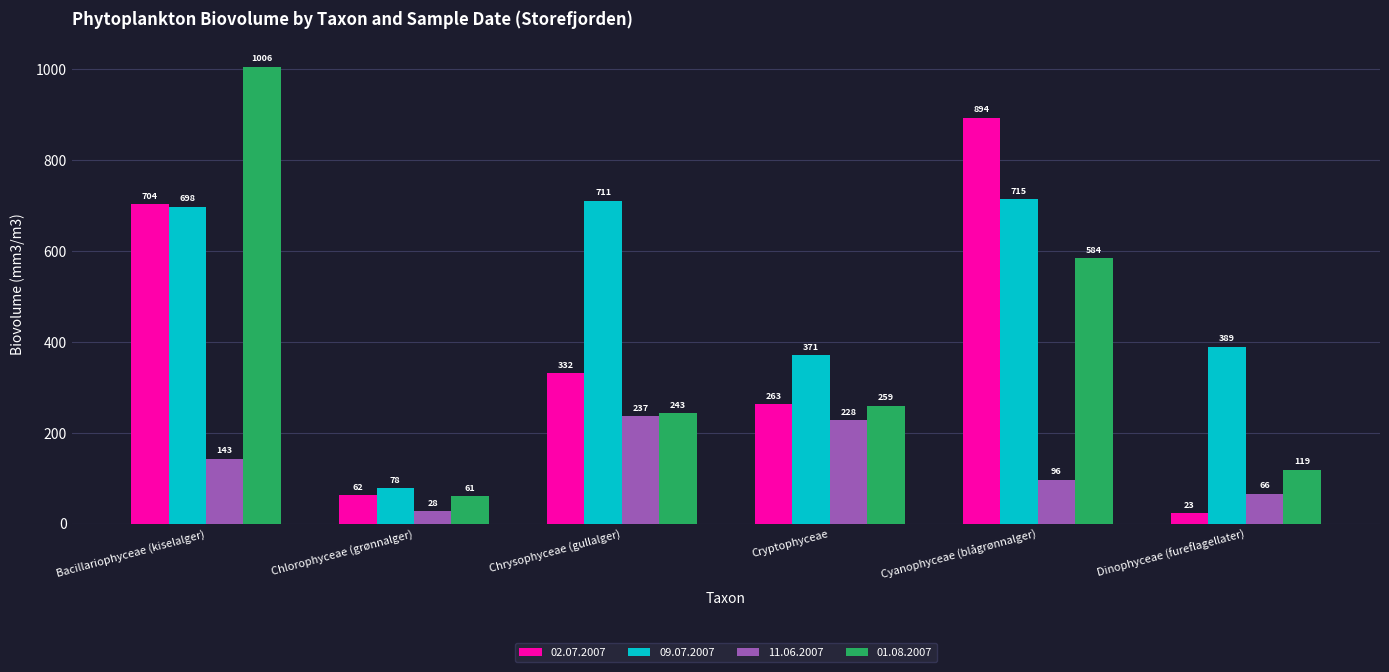

What is the difference between the second highest and second lowest values in the 09.07.2007 series?

339.8